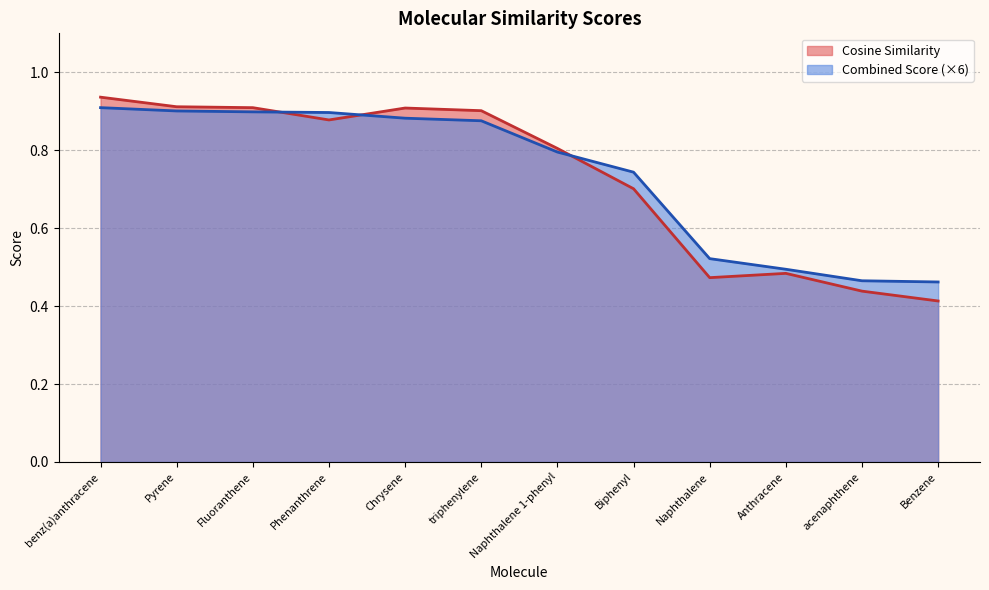

List the series in order of their overall mean, highest first.

Combined Score, Cosine Similarity